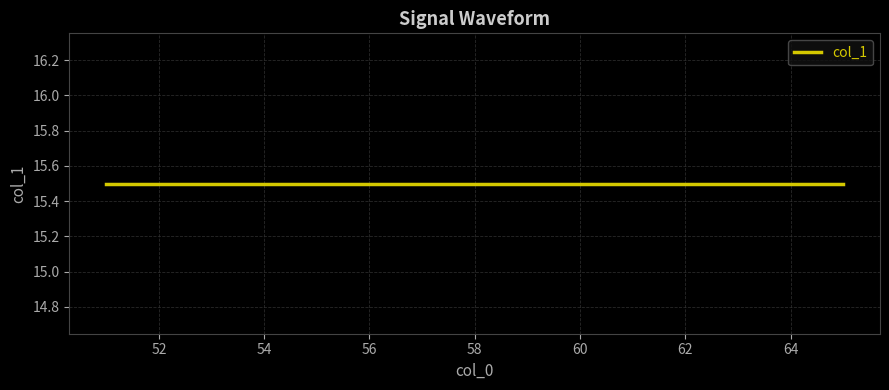

What is the sum of the values at 29 and 9?

31